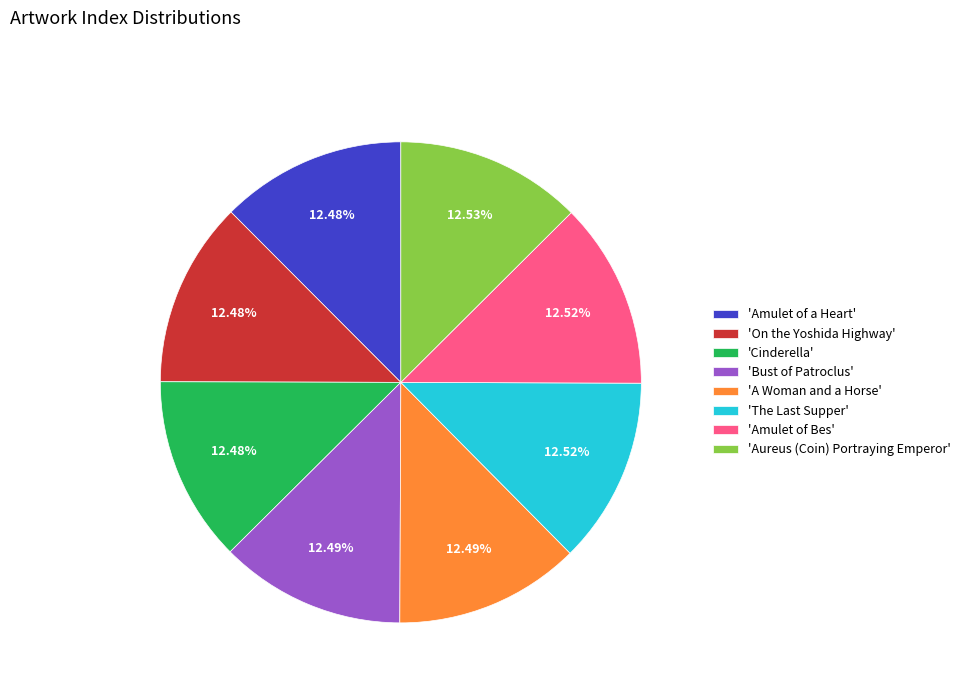

What is the ratio of the value at 'A Woman and a Horse' to the value at 'Aureus (Coin) Portraying Emperor'?

1.0